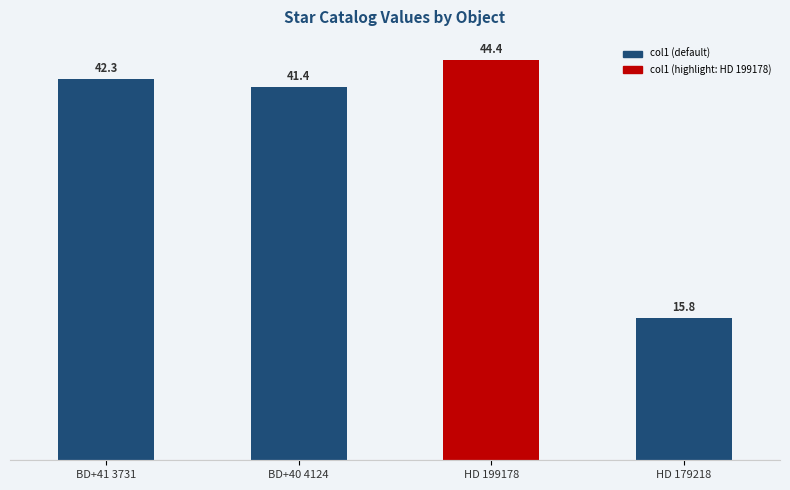

Which label corresponds to the smallest value in the chart?

HD 179218